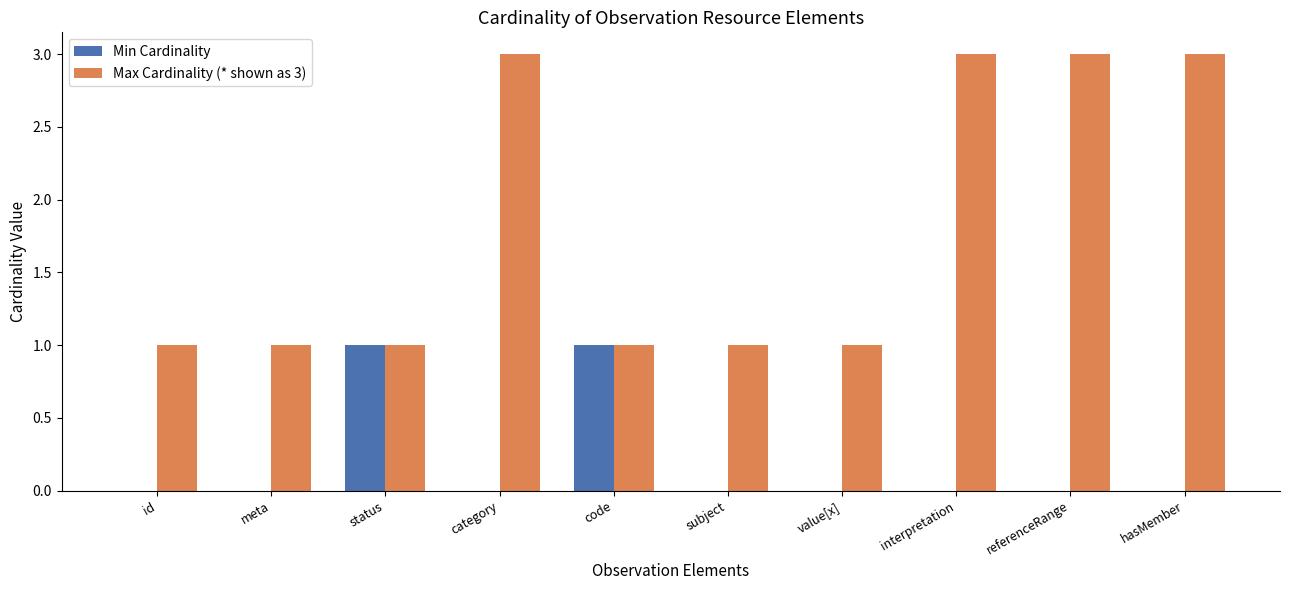

What is the sum of all Max Cardinality (* shown as 3) values?

18